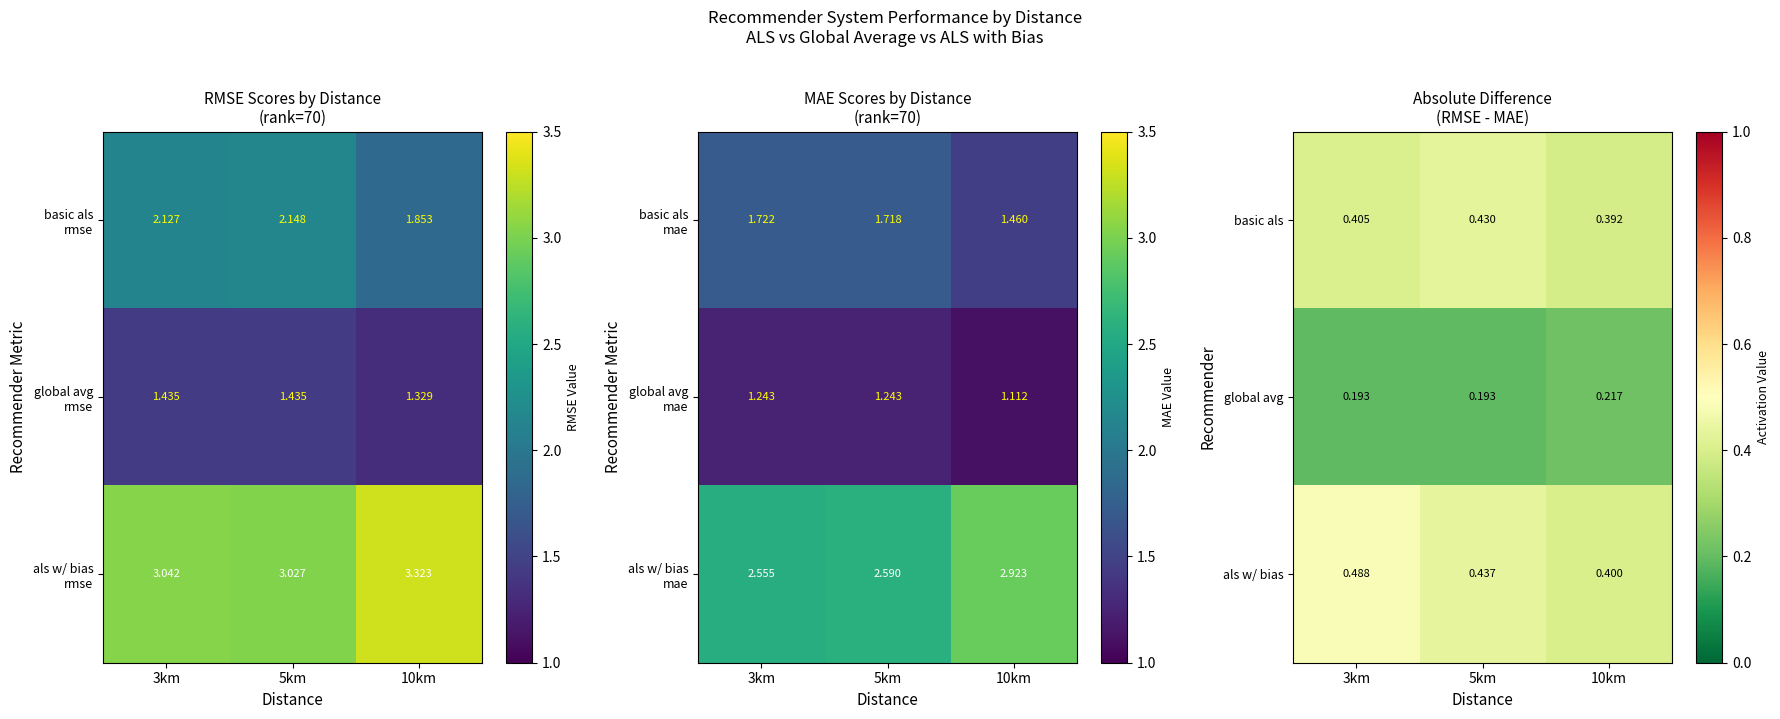

What value does the basic als series have at 5km?

0.4